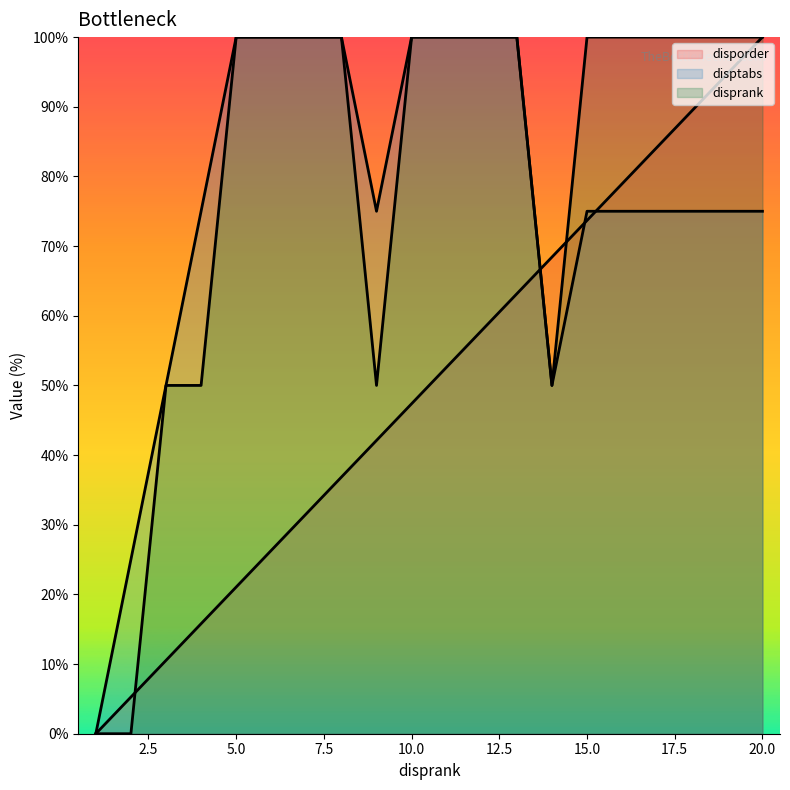

Does the chart have visible grid lines?

No